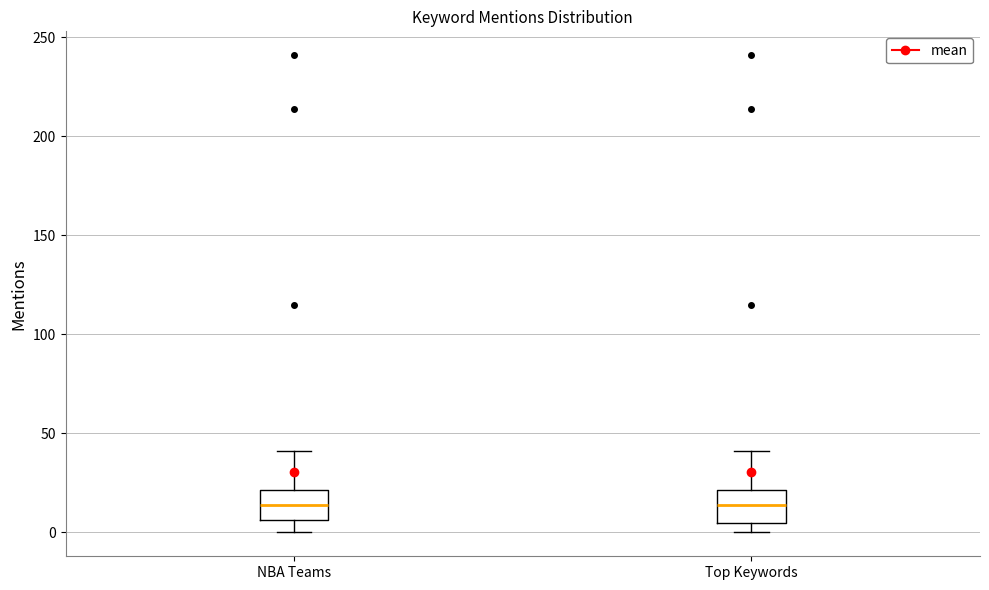

Where is the upper edge of the box for Top Keywords on the y-axis? The values are not printed on the chart, so give them approximately, as read against the axis.

20